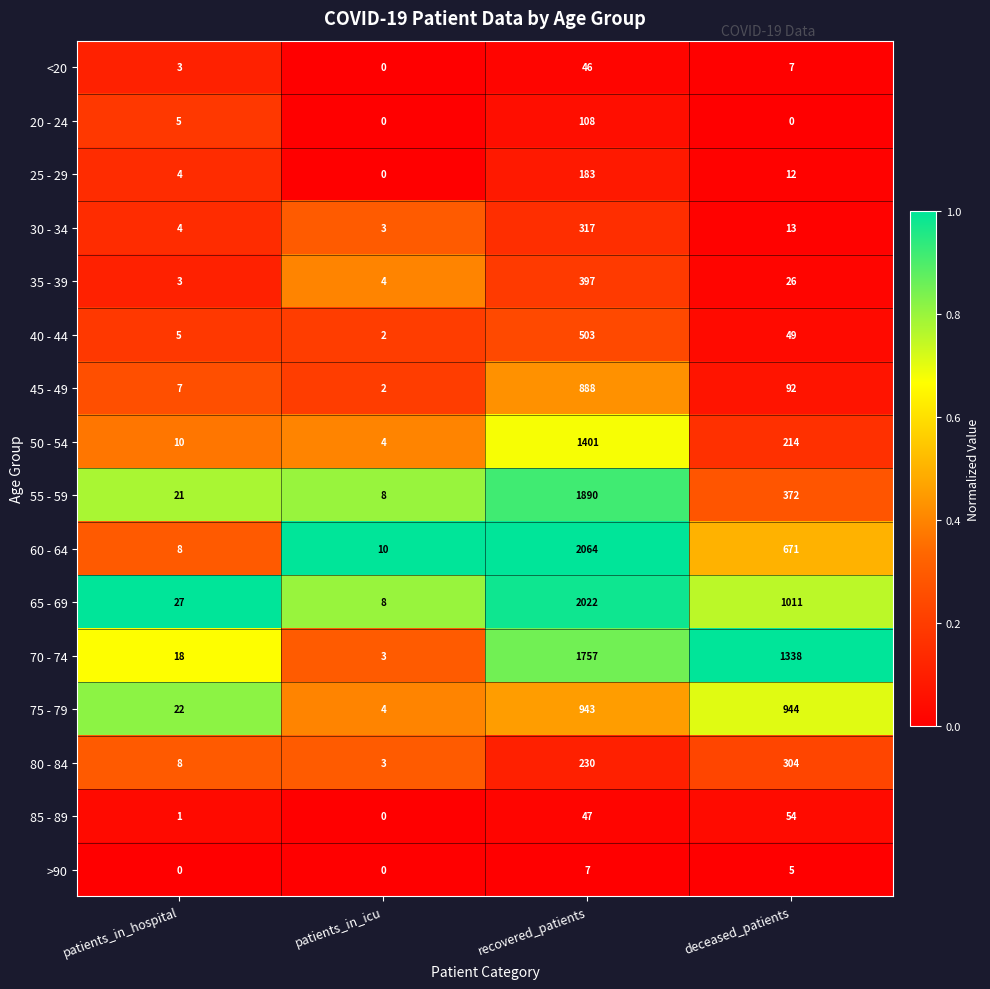

What is the sum of all 40 - 44 values?

559